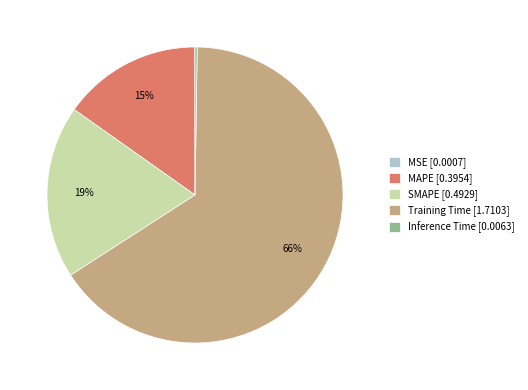

Is there any slice that represents more than half of the pie?

Yes